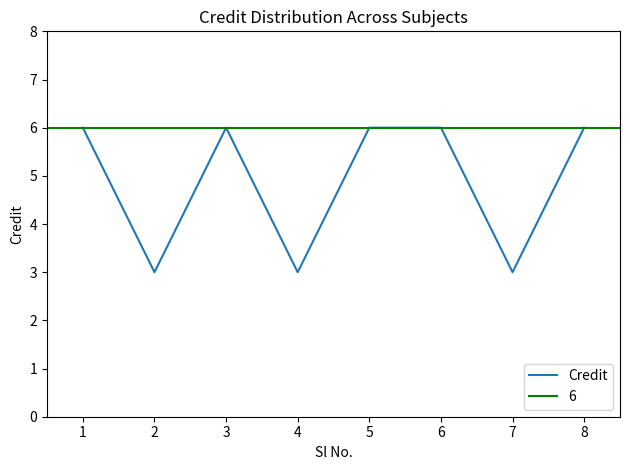

List the labels in order of value, largest first.

1, 3, 5, 6, 8, 2, 4, 7